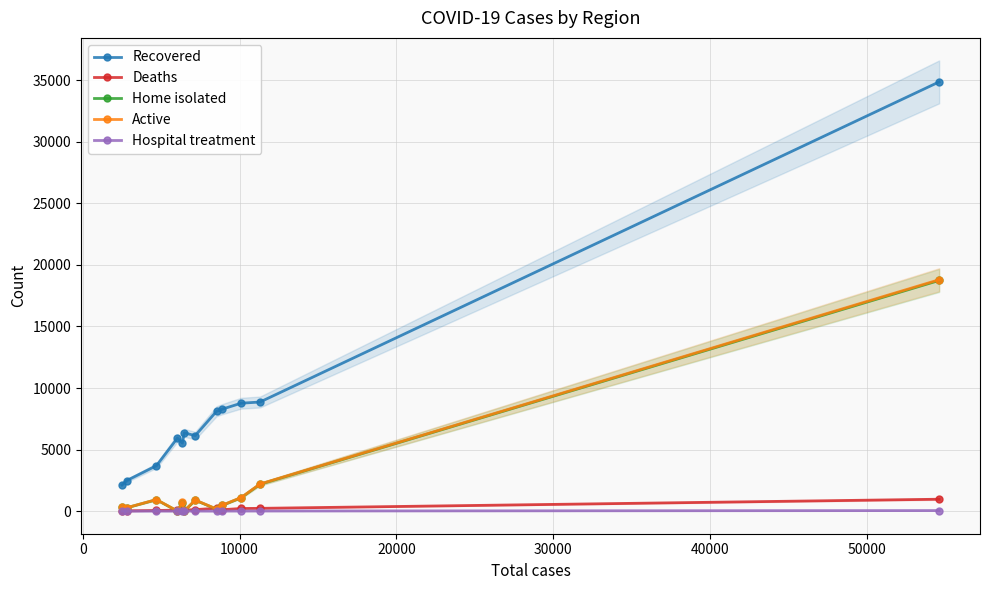

True or false: Hospital treatment and Active cross at least once.

False